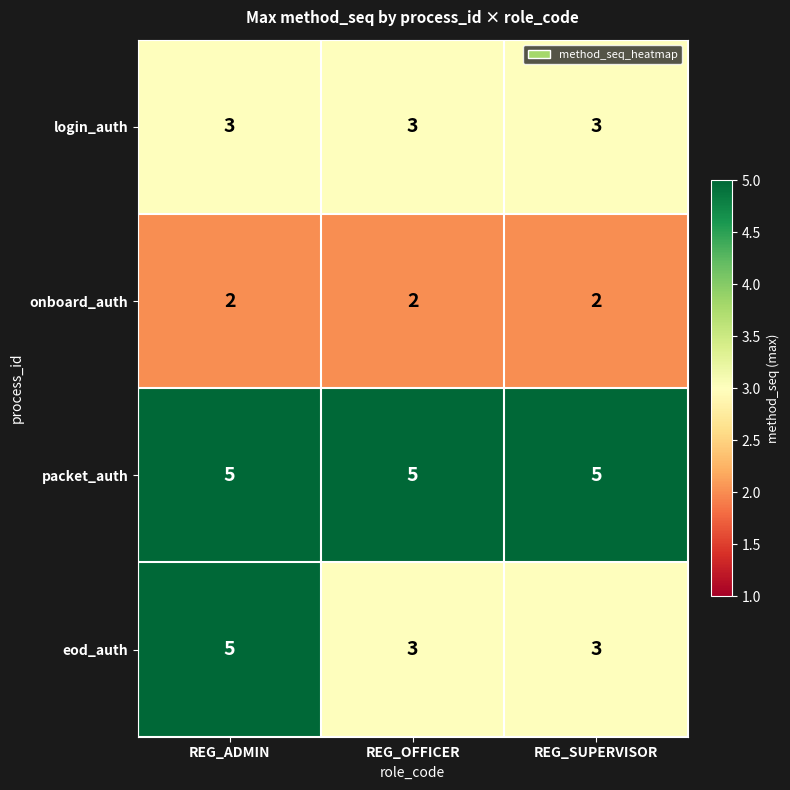

Which series has the largest total across all categories?

packet_auth